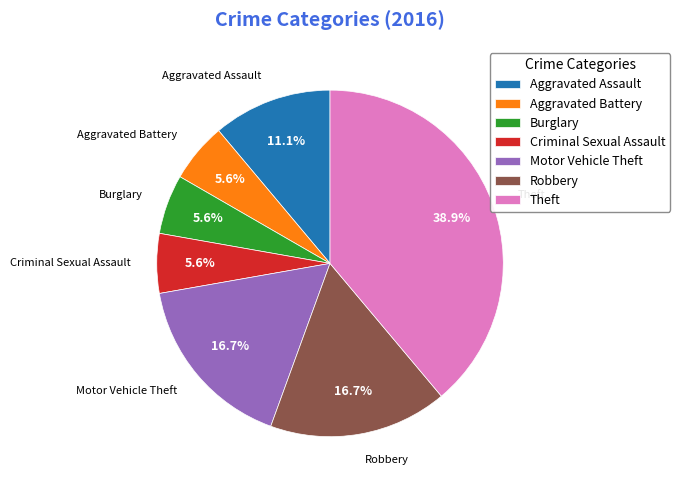

What is the largest slice in the pie chart?

Theft